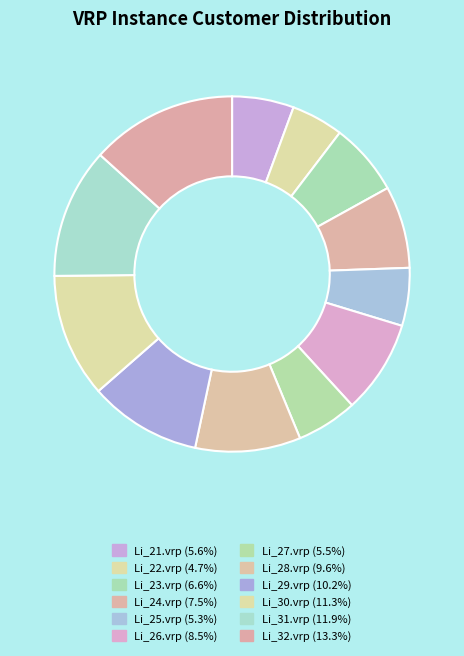

To the nearest percent, what is the average slice percentage?

8%